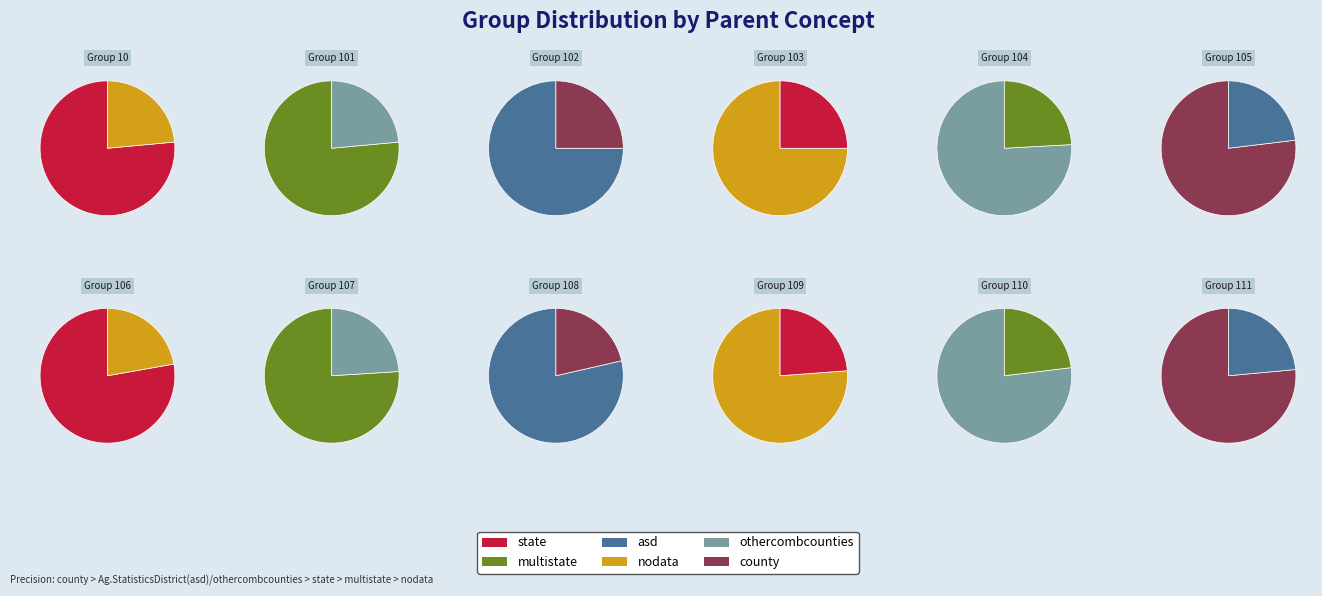

What is the change in value from 10 to 102?

+2